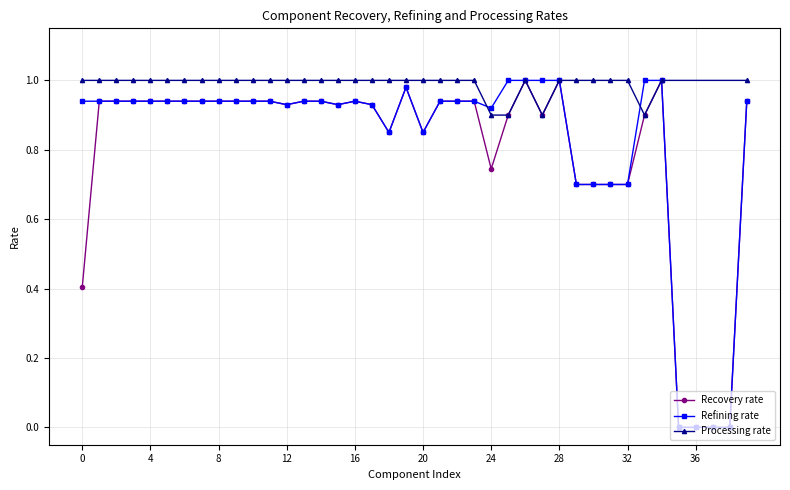

True or false: Refining rate has more than 0 points higher than both neighbors.

True